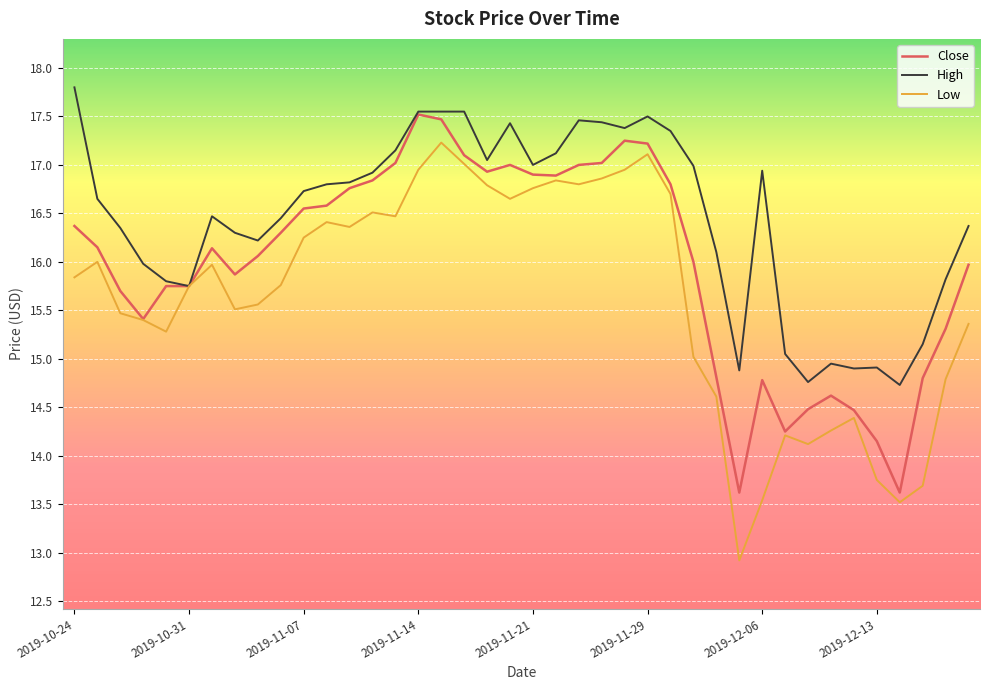

Rank the series by their average value, from highest to lowest.

High, Close, Low